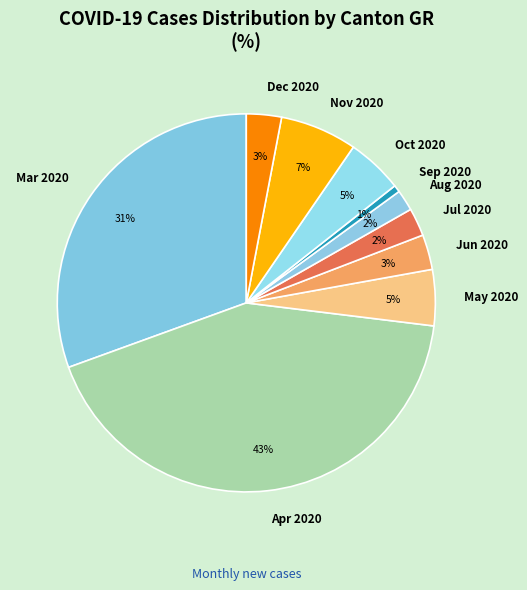

Count the number of slices in the pie.

10